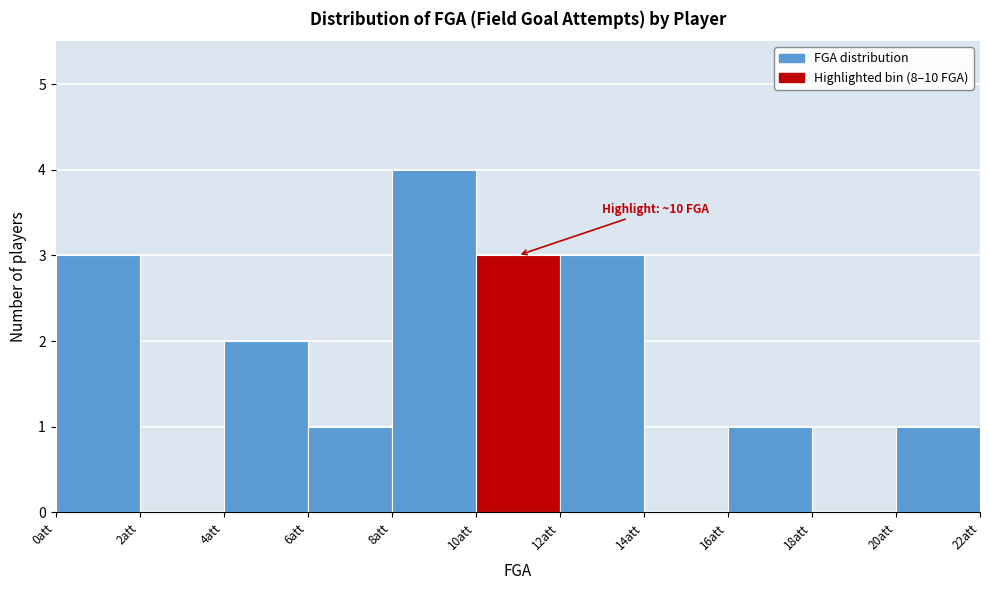

Which range on the x-axis has the tallest bar?

8 to 10